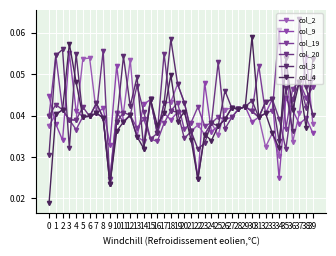

Which category has the highest value in the col_19 series?

34